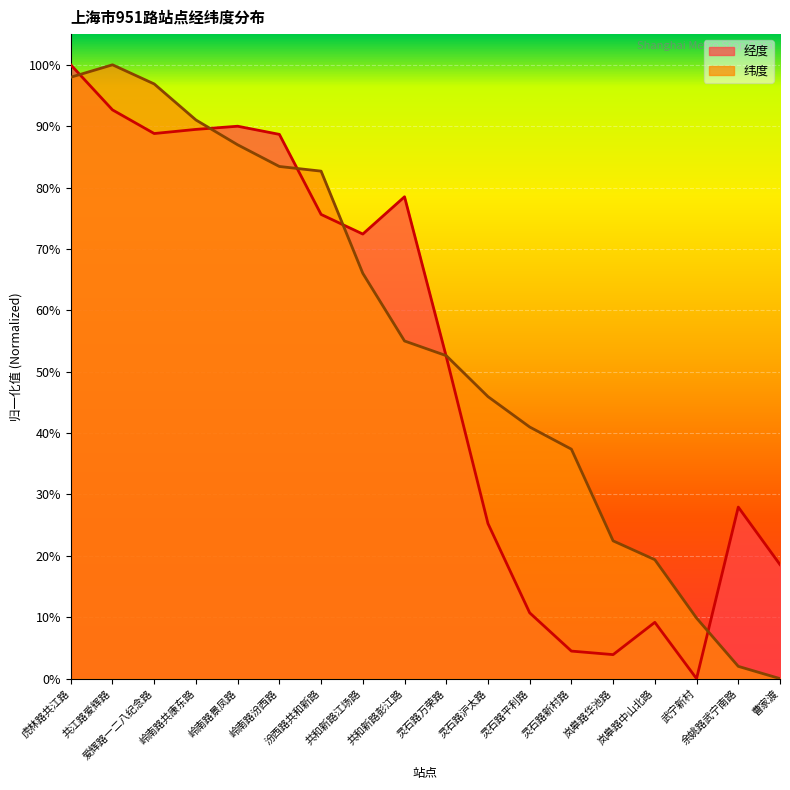

Does the chart display data point markers on the line(s)?

No